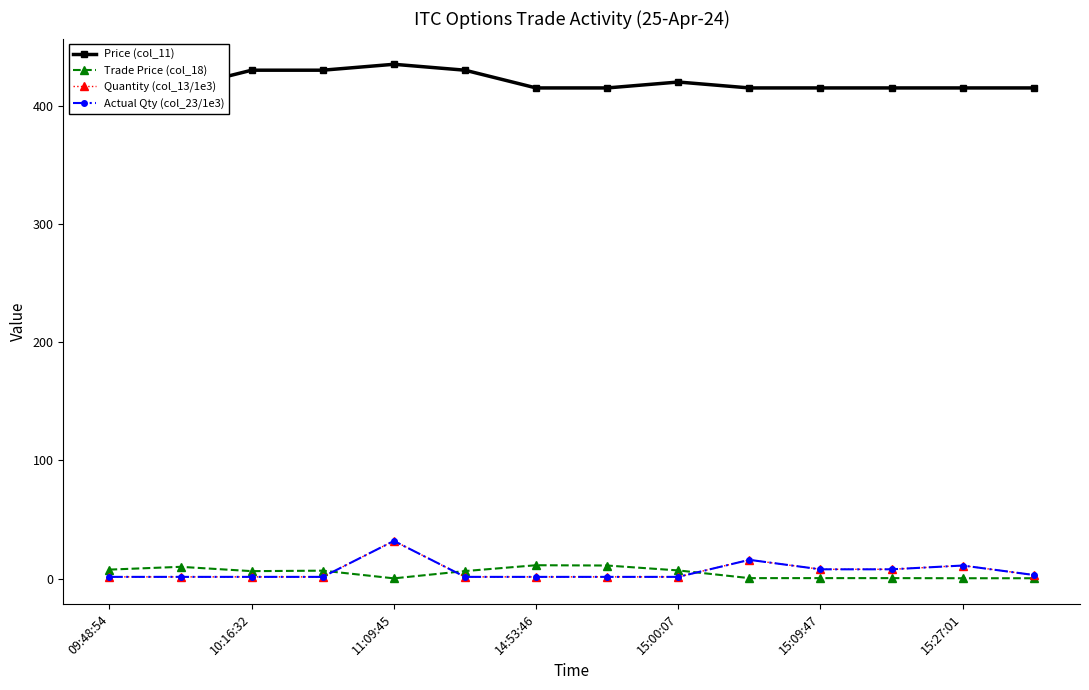

In Price (col_11), how many points are higher than both neighbors (excluding endpoints)?

2